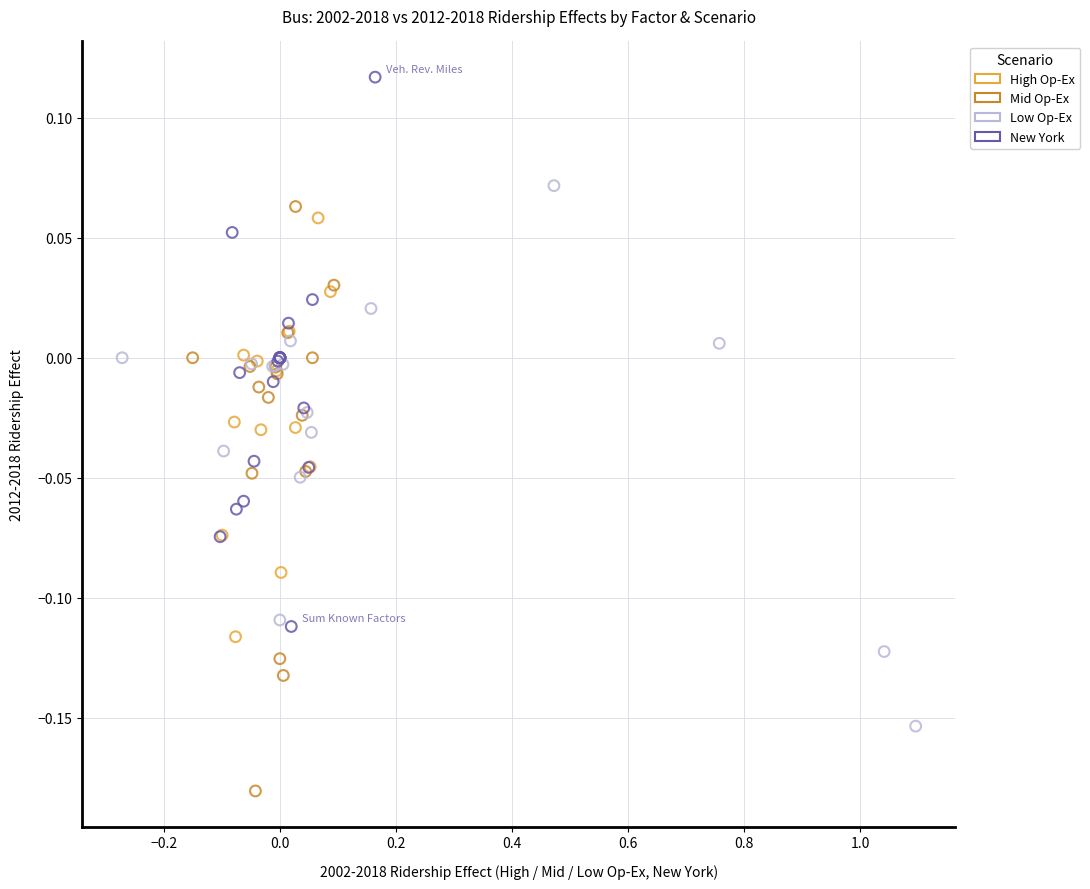

Which series contains the lowest Y value?

Mid Op-Ex